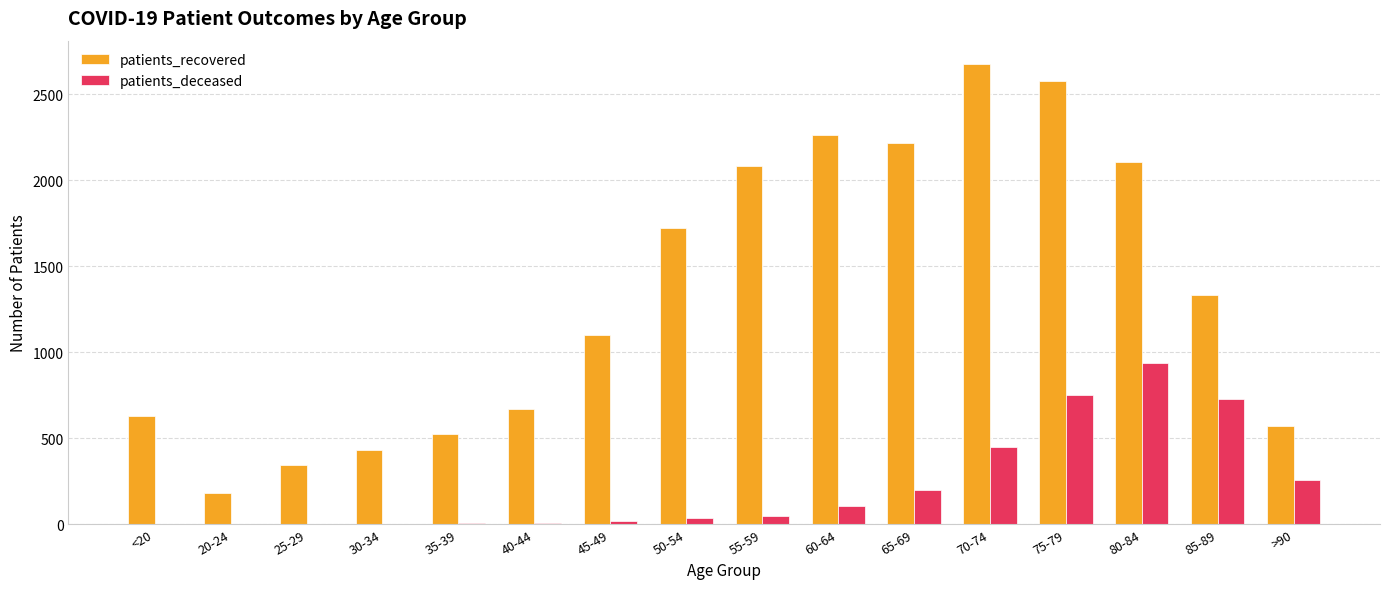

The value of patients_recovered at 40-44 is 415. True or false?

False